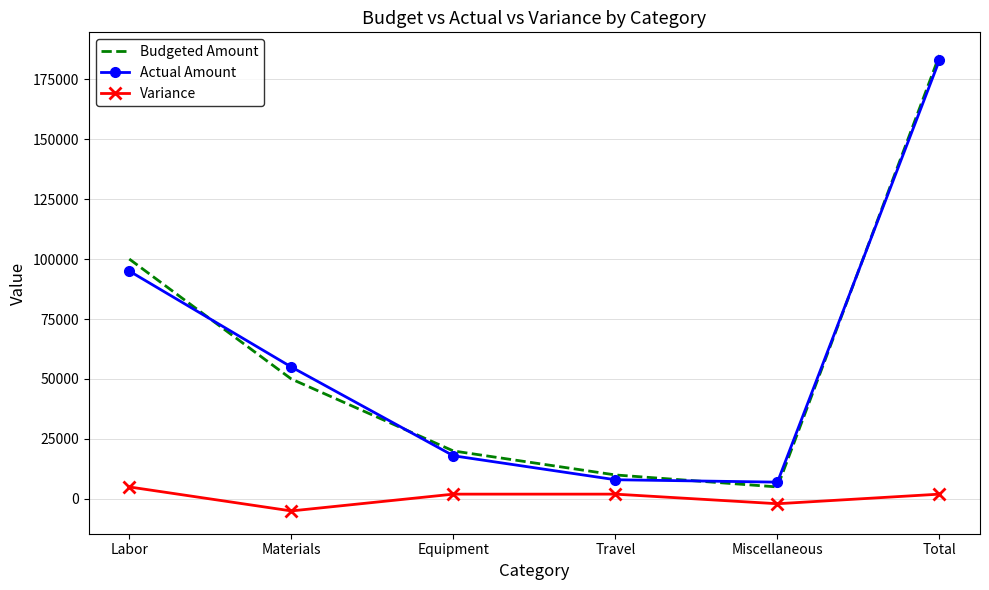

In Variance, how many points are lower than both neighbors (excluding endpoints)?

2